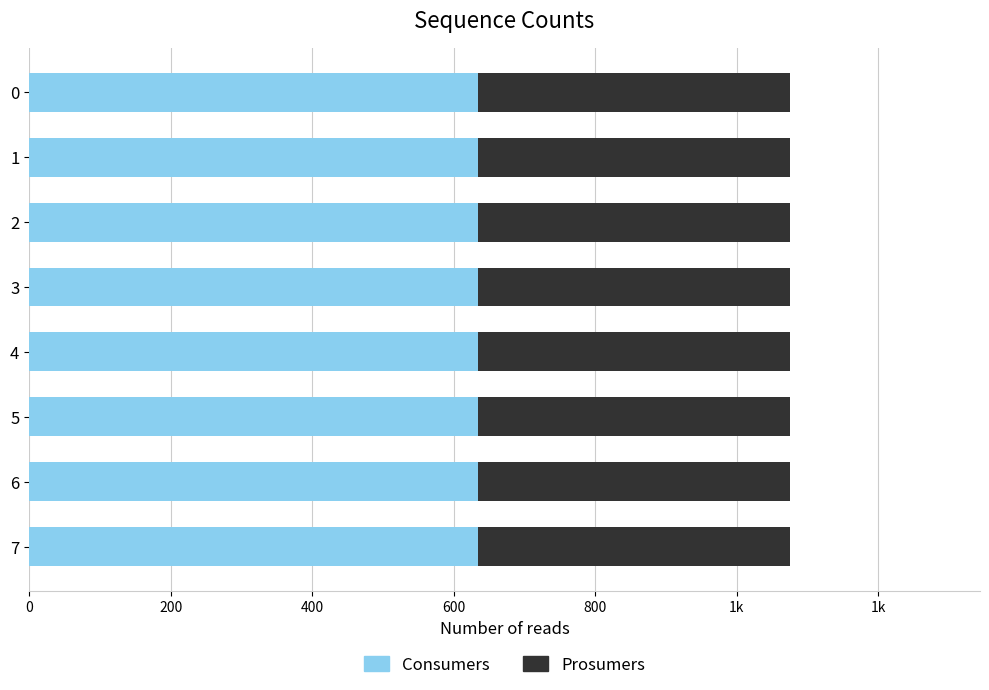

True or false: Consumers has a value of 141 at 4.

False